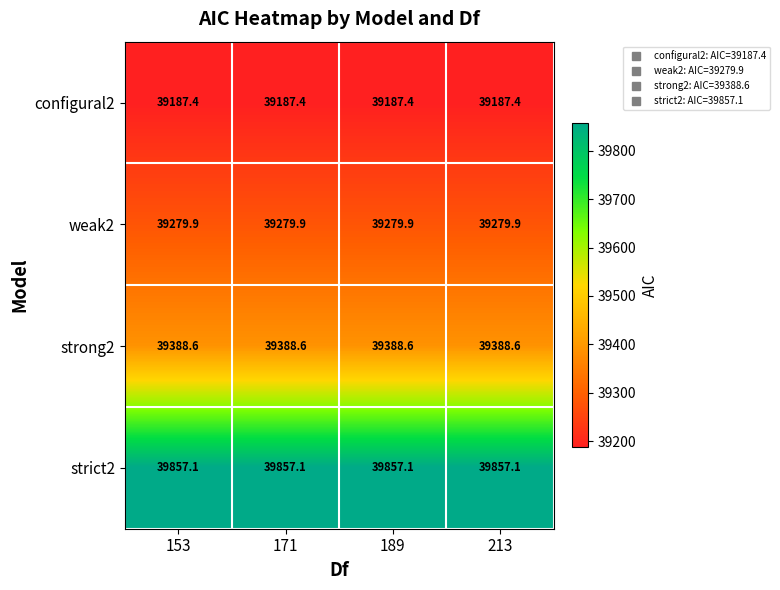

What is the minimum value shown in the chart?

39187.4